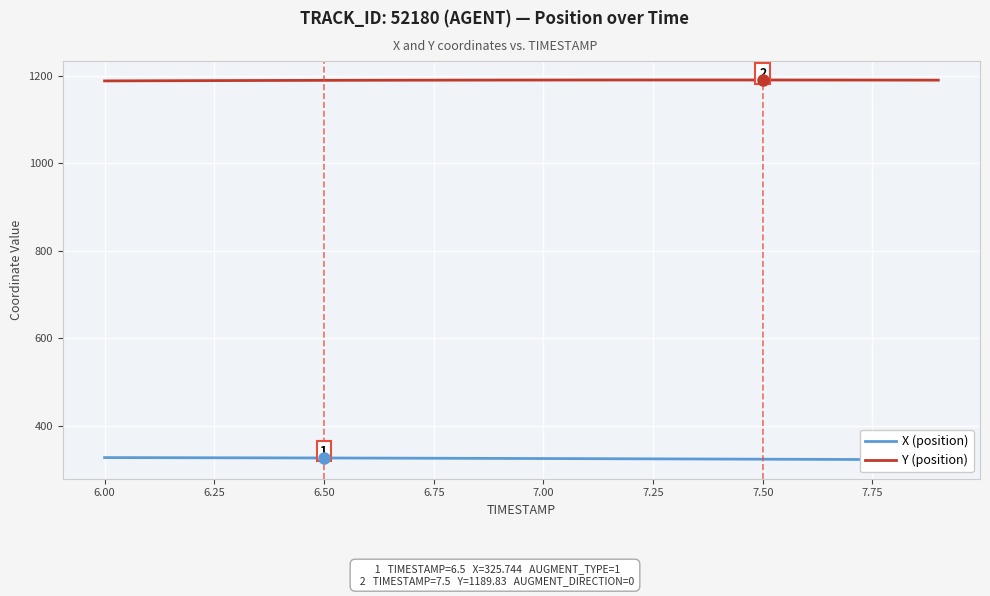

What is the greatest value displayed?

1189.9